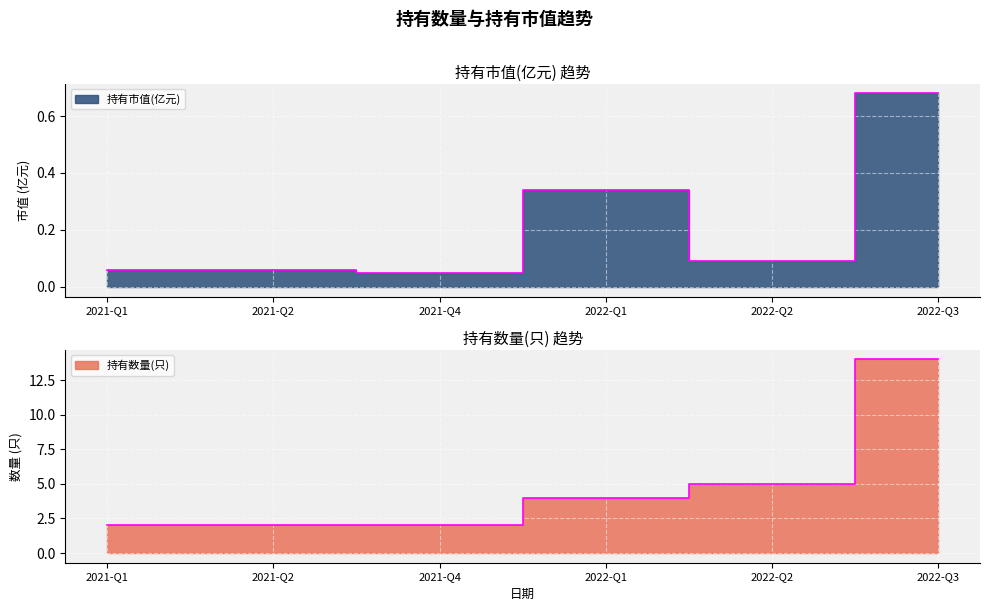

Which series has the largest total across all categories?

持有数量(只)